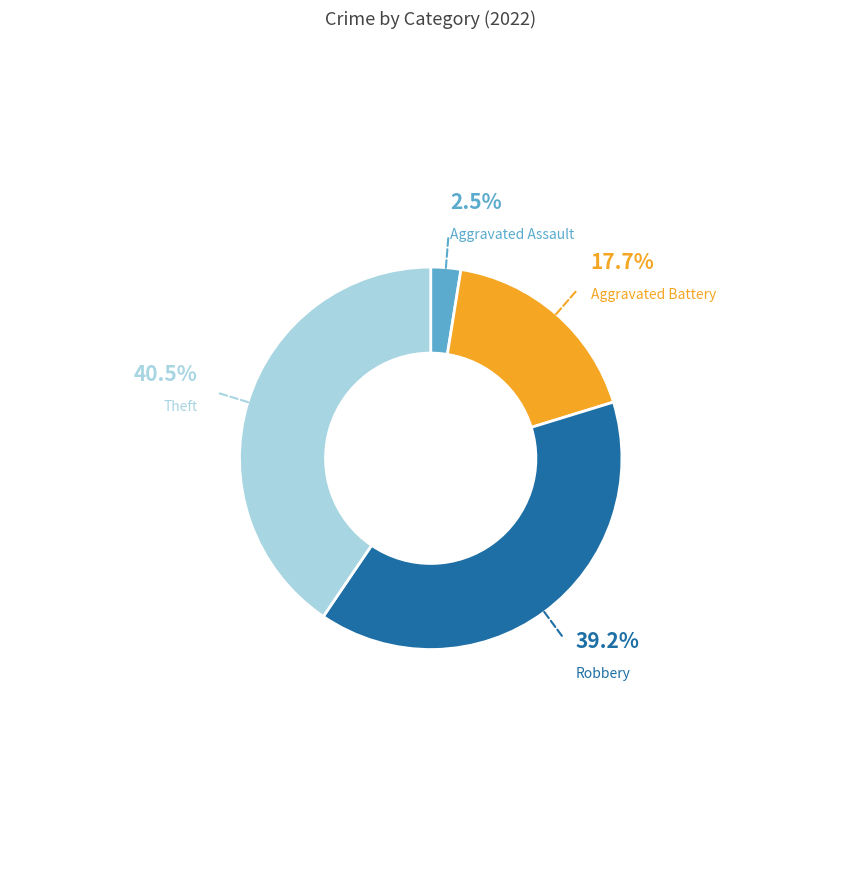

Which slice is the largest?

Theft